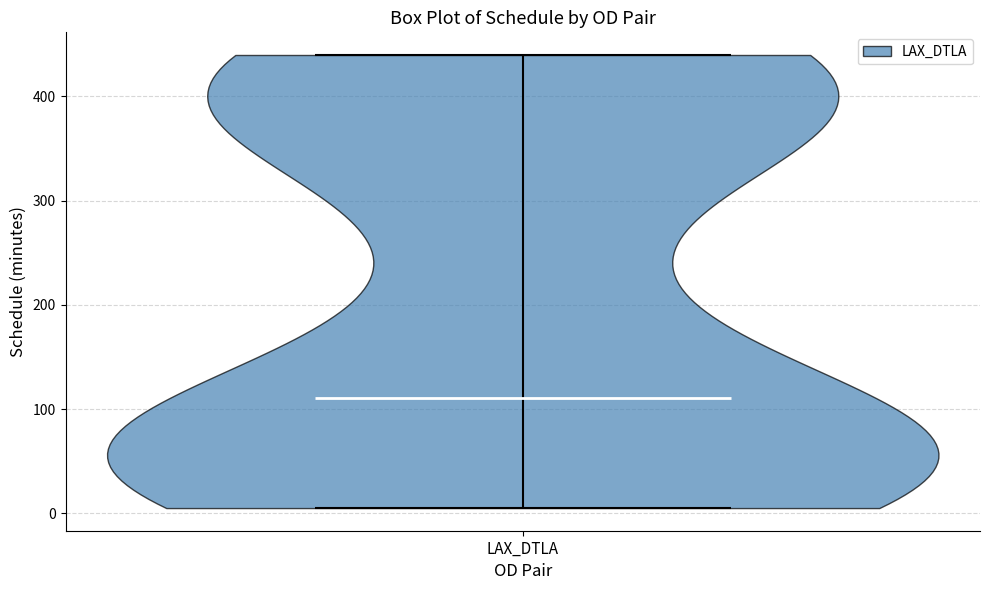

Read this violin plot against the y-axis: where its median line is, and the lowest and highest points the violin reaches. The values are not printed on the chart, so give them approximately, as read against the axis.

median line 110, lowest point 0, highest point 440